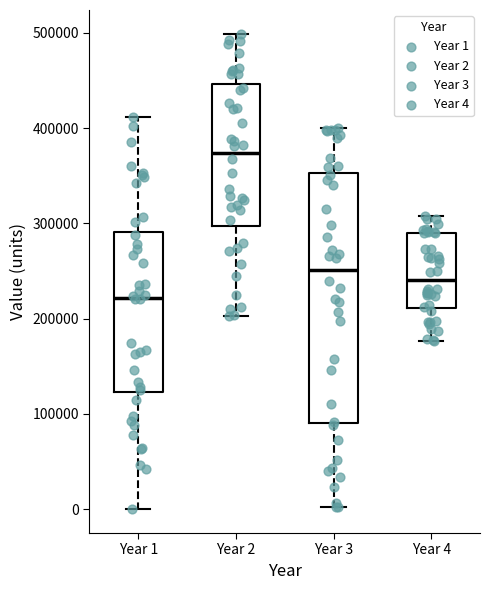

Which box's median line is the highest?

Year 2